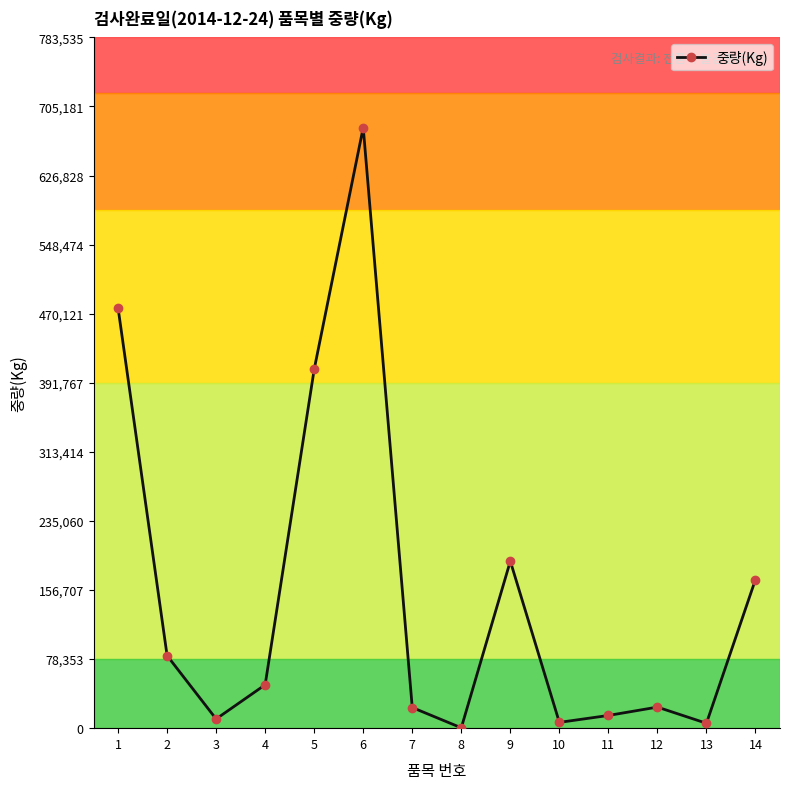

Where does the data first go above 49209?

1